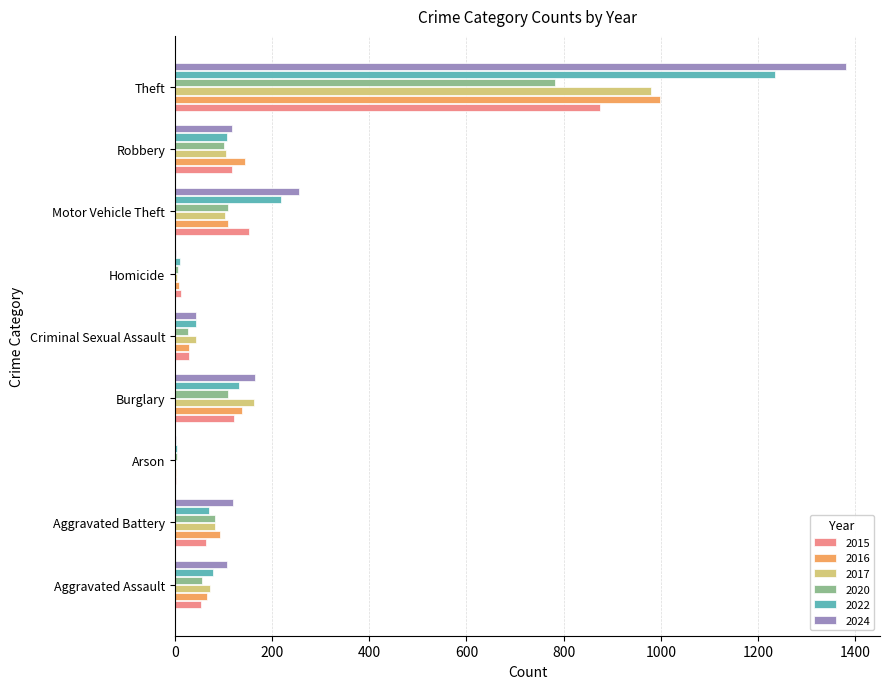

What is the sum of all 2020 values?

1278